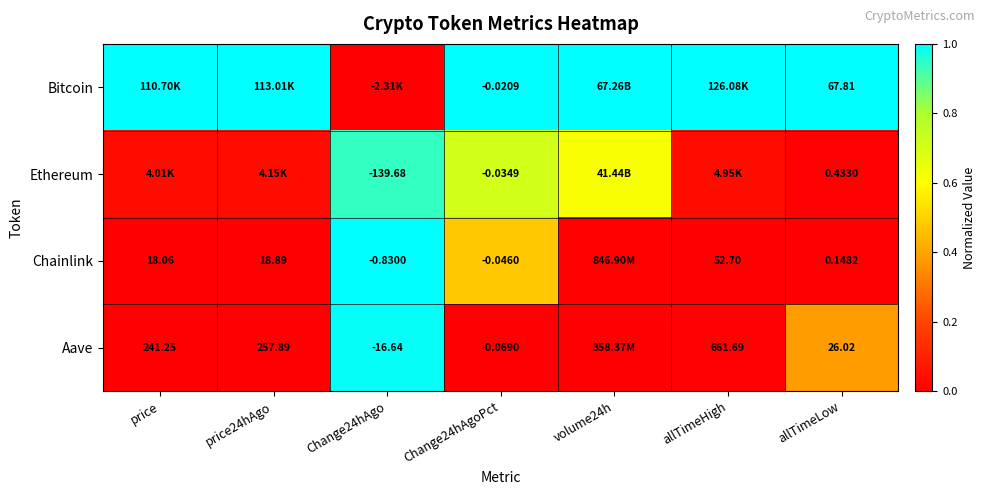

At allTimeLow, list the series in order from largest to smallest.

Bitcoin, Aave, Ethereum, Chainlink